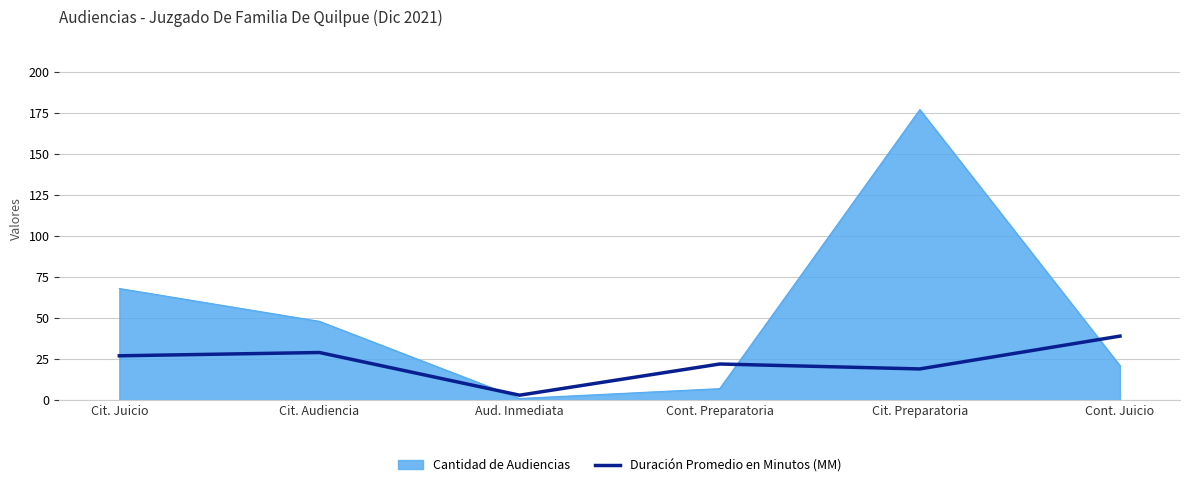

Reading left to right, what are all the values shown in this chart?

Cantidad de Audiencias: 68	48	1	7	177	21
Duración Promedio en Minutos (MM): 27	29	3	22	19	39